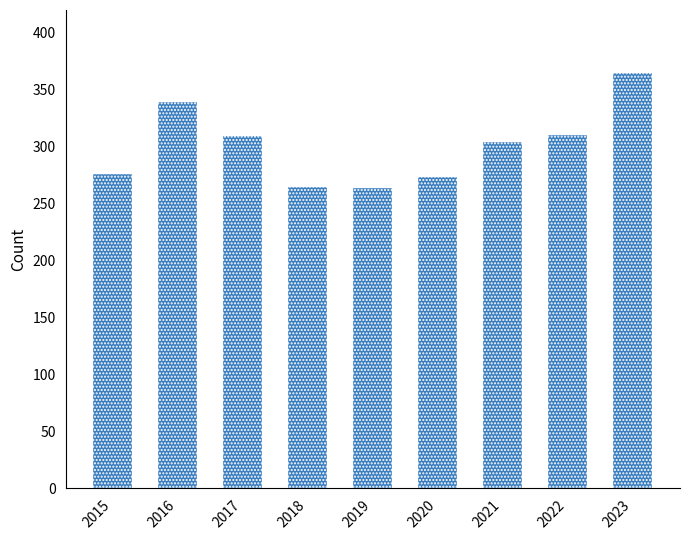

Count the number of data series in this chart.

1